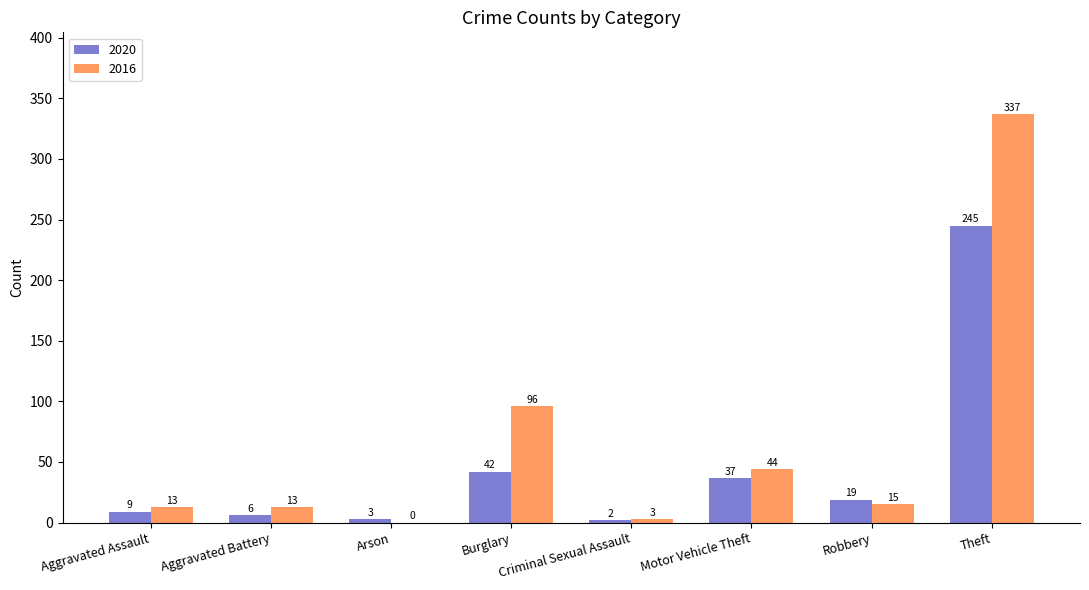

Is the value of 2016 at Aggravated Assault greater than the value of 2020 at Theft?

No